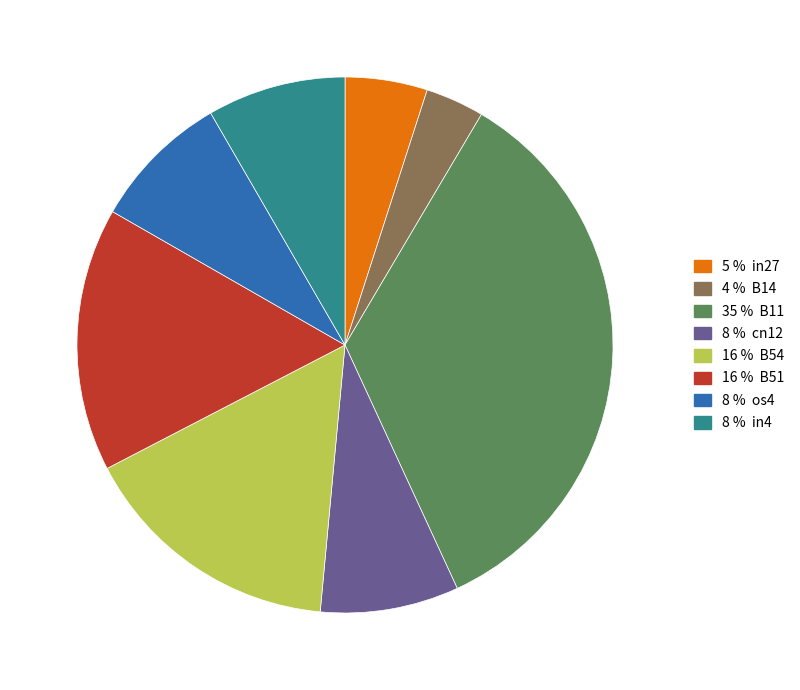

Is there a majority slice in this chart?

No